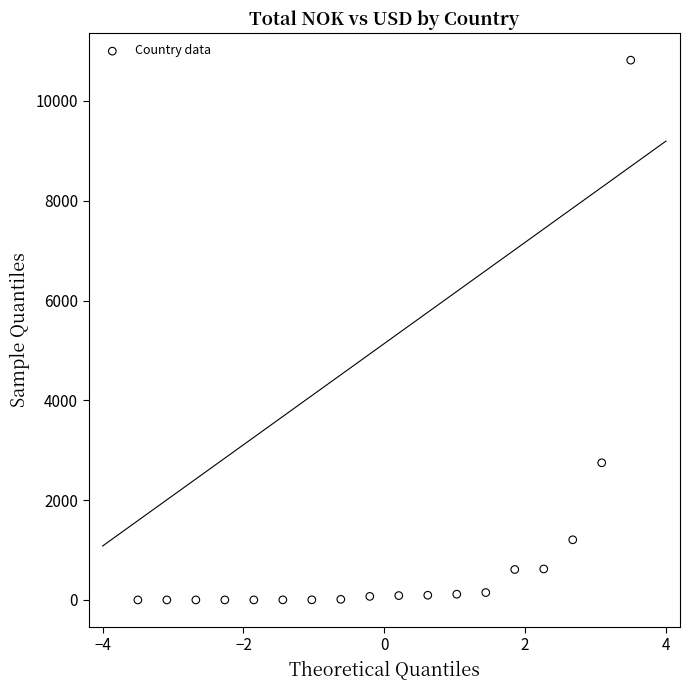

What is the range of X values (max minus min)?

7.0